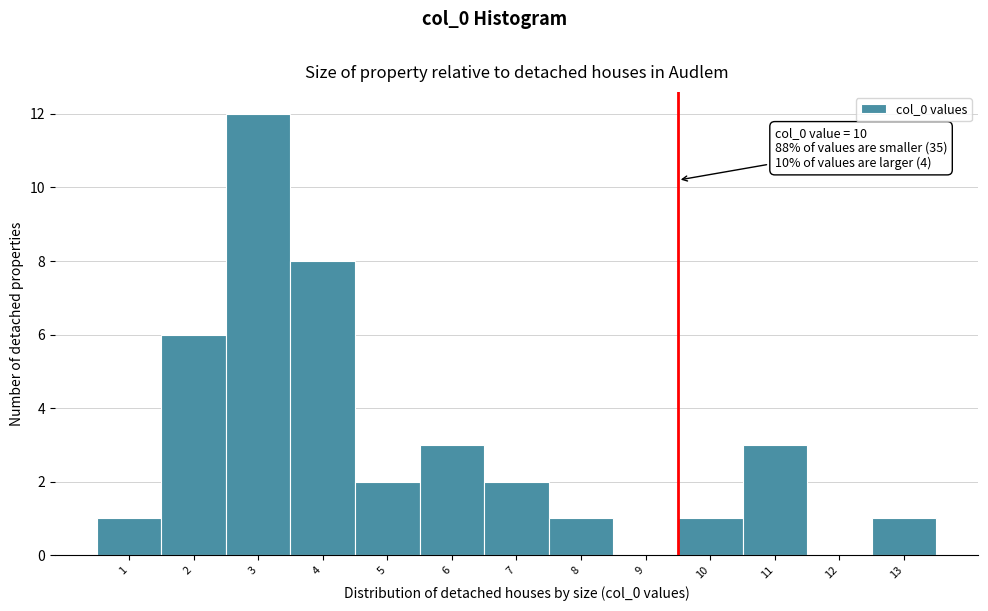

Reading left to right, what are all the values shown in this chart?

1=1	2=6	3=12	4=8	5=2	6=3	7=2	8=1	9=0	10=1	11=3	12=0	13=1